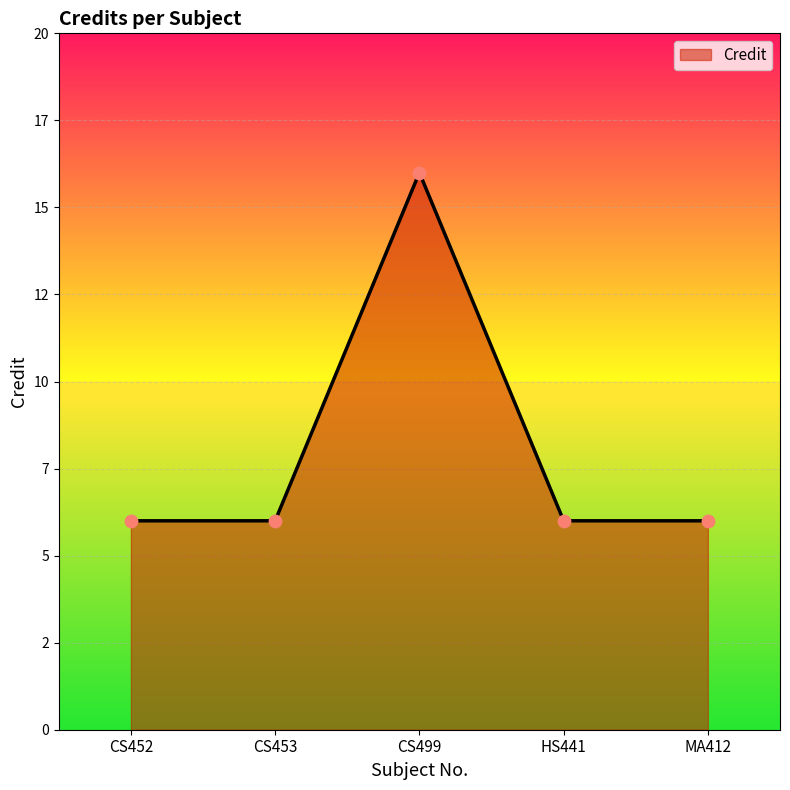

Which has a higher value, CS499 or CS452?

CS499